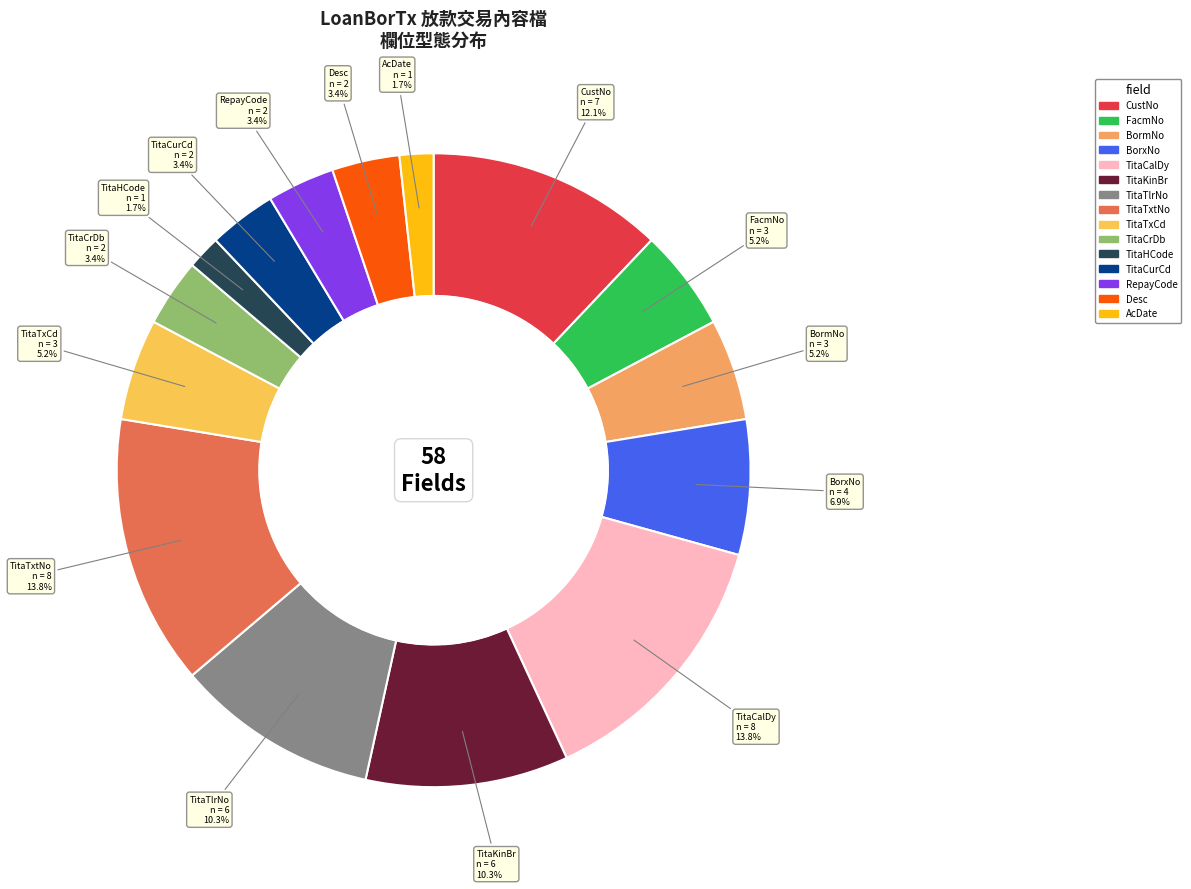

To the nearest percent, what portion does TitaTxCd represent?

5%